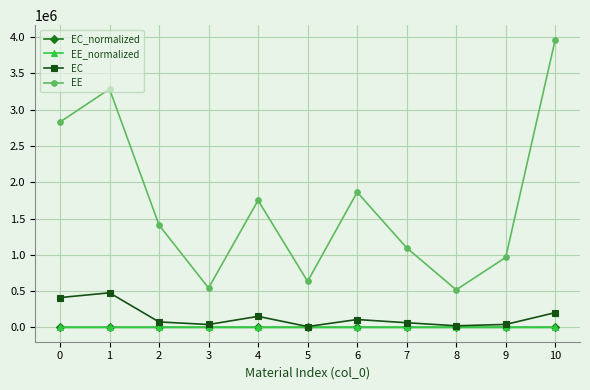

True or false: EE_normalized and EE cross at least once.

False